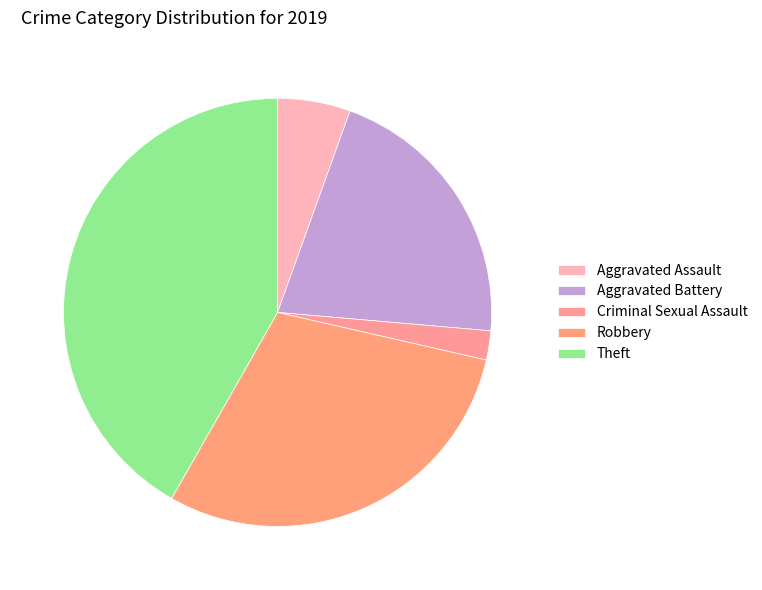

Is it true that Aggravated Assault is 1% of the pie?

False